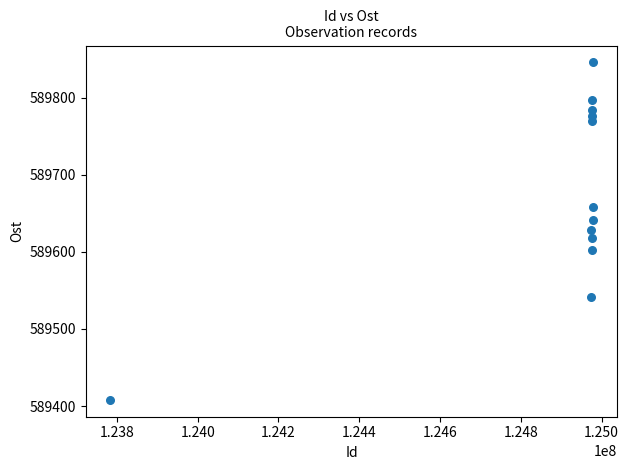

What is the range of Y values (max minus min)?

438